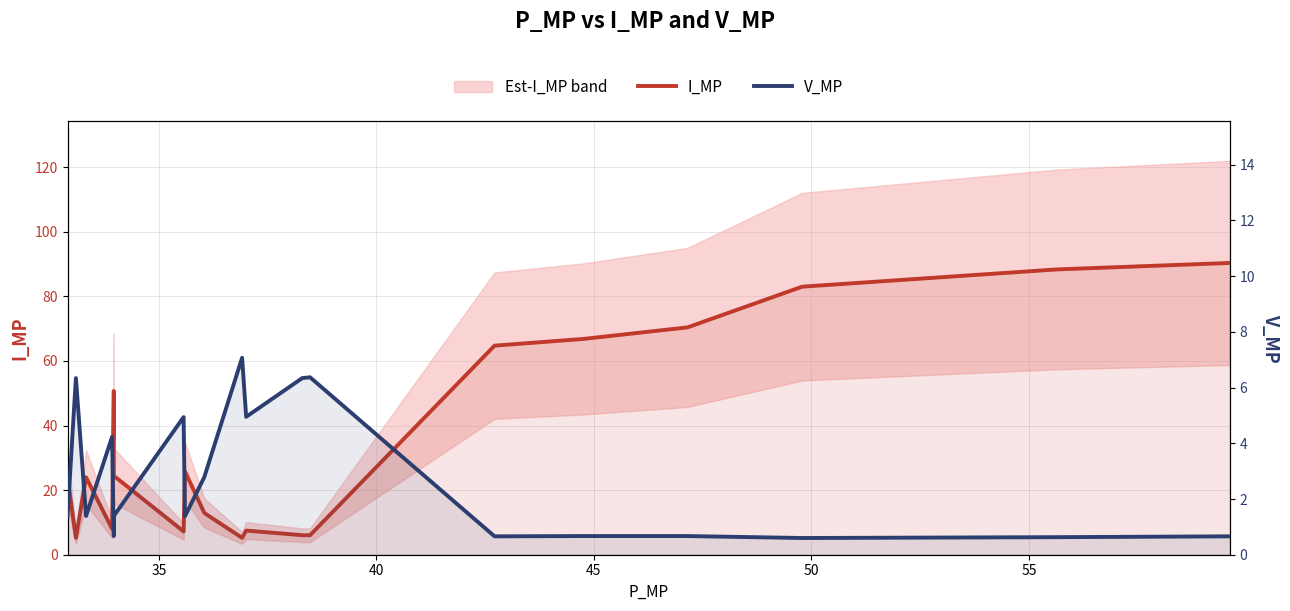

What is the sum of all V_MP values?

53.8